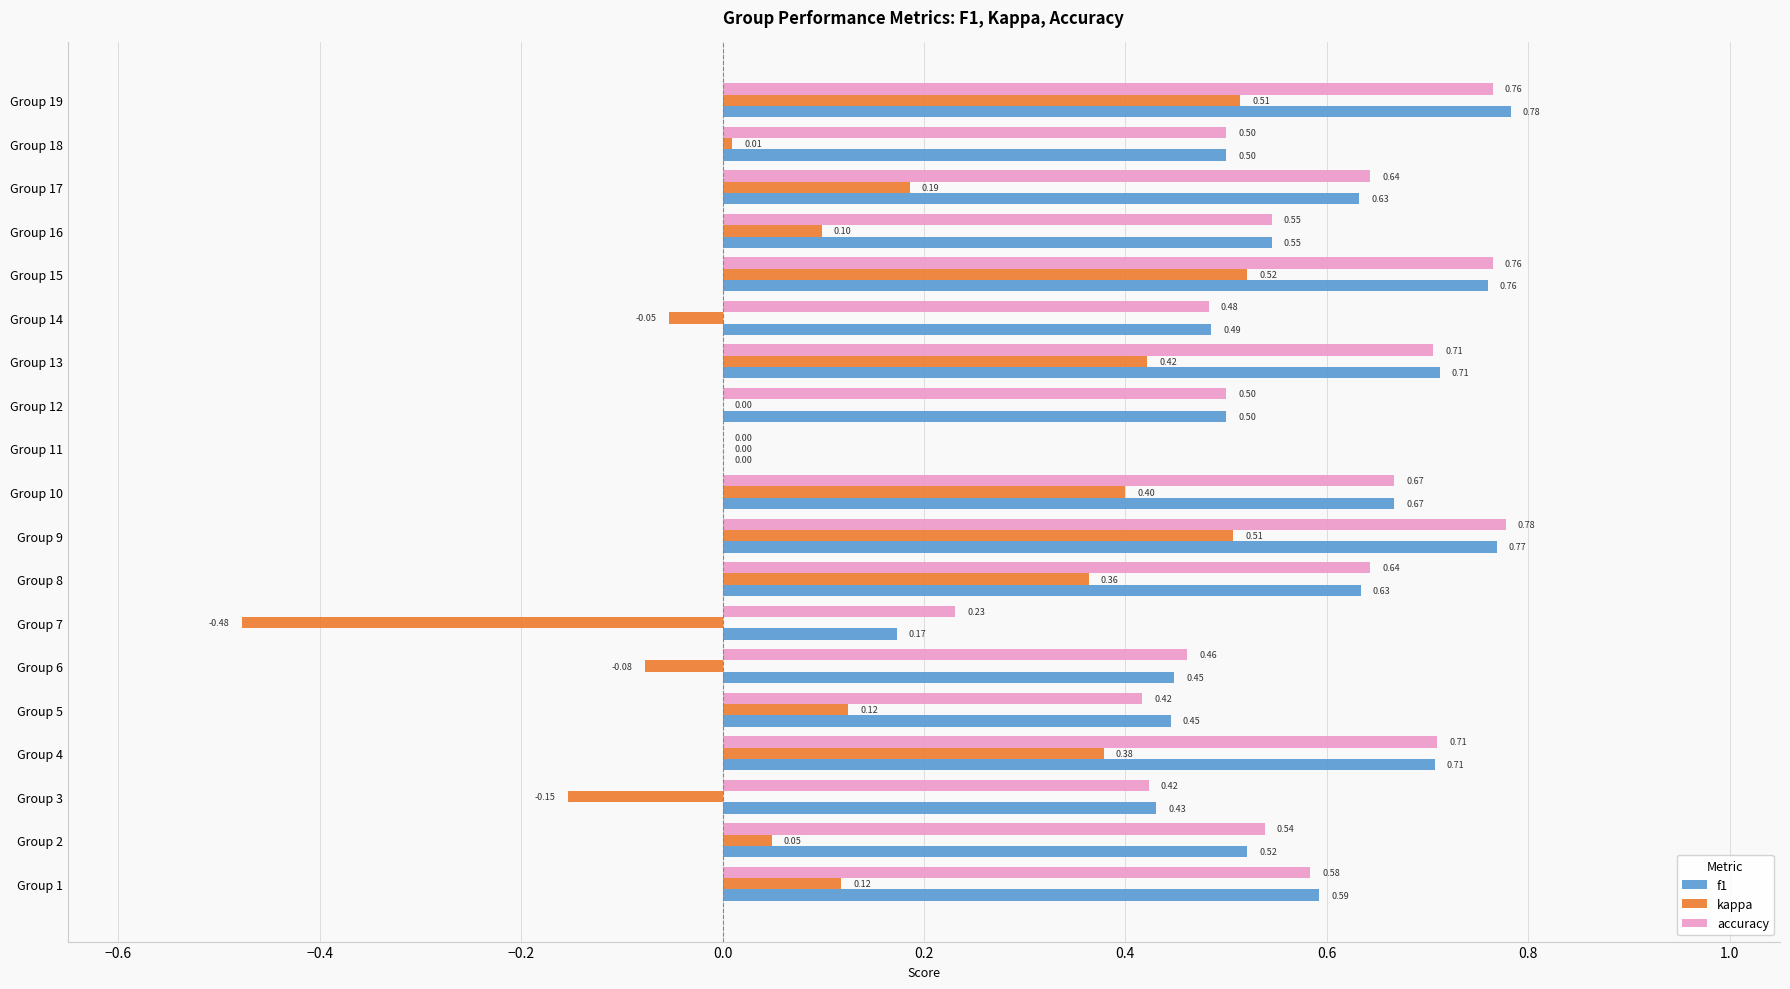

What is the total value across all series at Group 1?

1.3